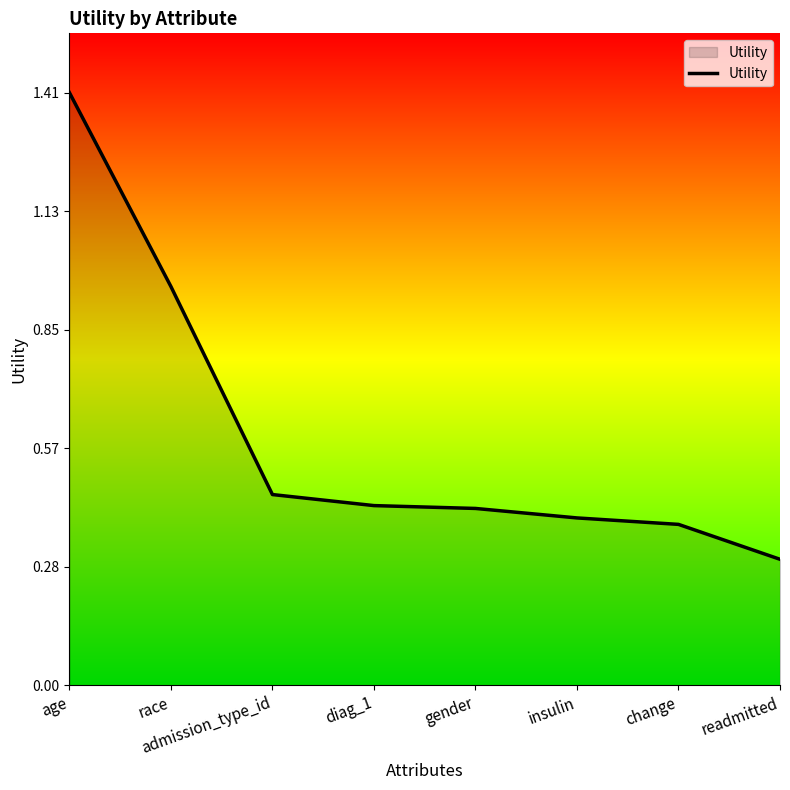

Is it true that the value at gender is 0.6?

False